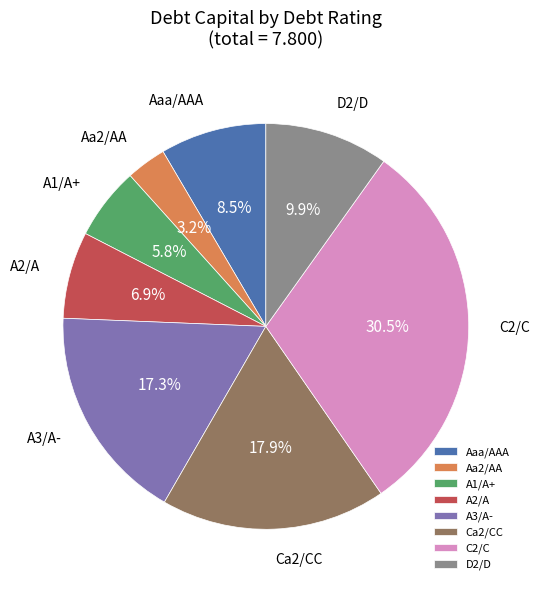

Rank the categories by value from highest to lowest.

C2/C, Ca2/CC, A3/A-, D2/D, Aaa/AAA, A2/A, A1/A+, Aa2/AA